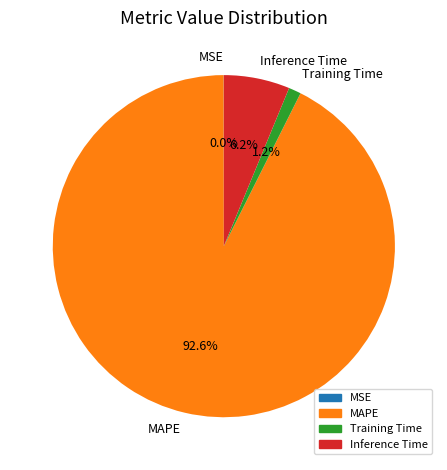

What is the largest slice in the pie chart?

MAPE